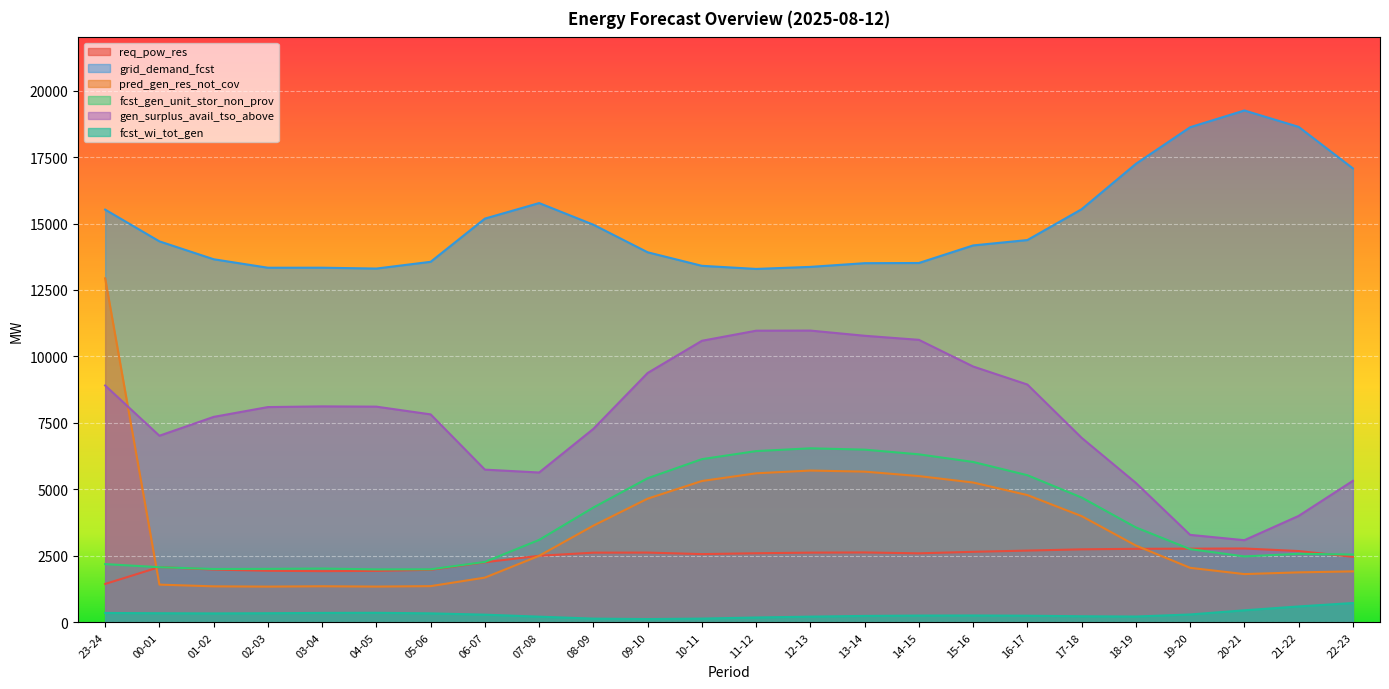

What is the label of the 19th point from the right?

04-05